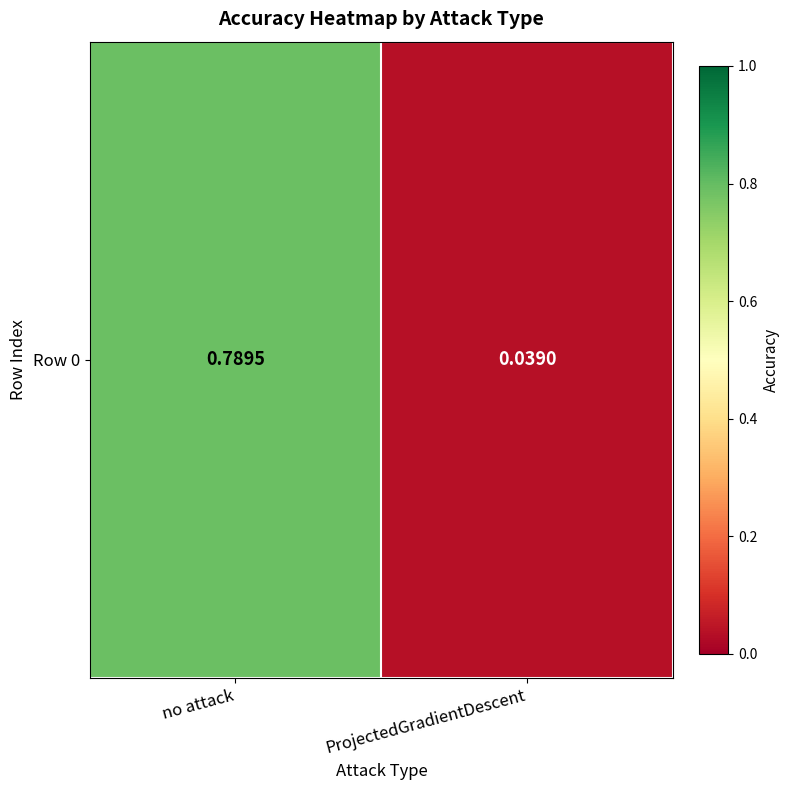

What is the greatest value displayed?

0.8